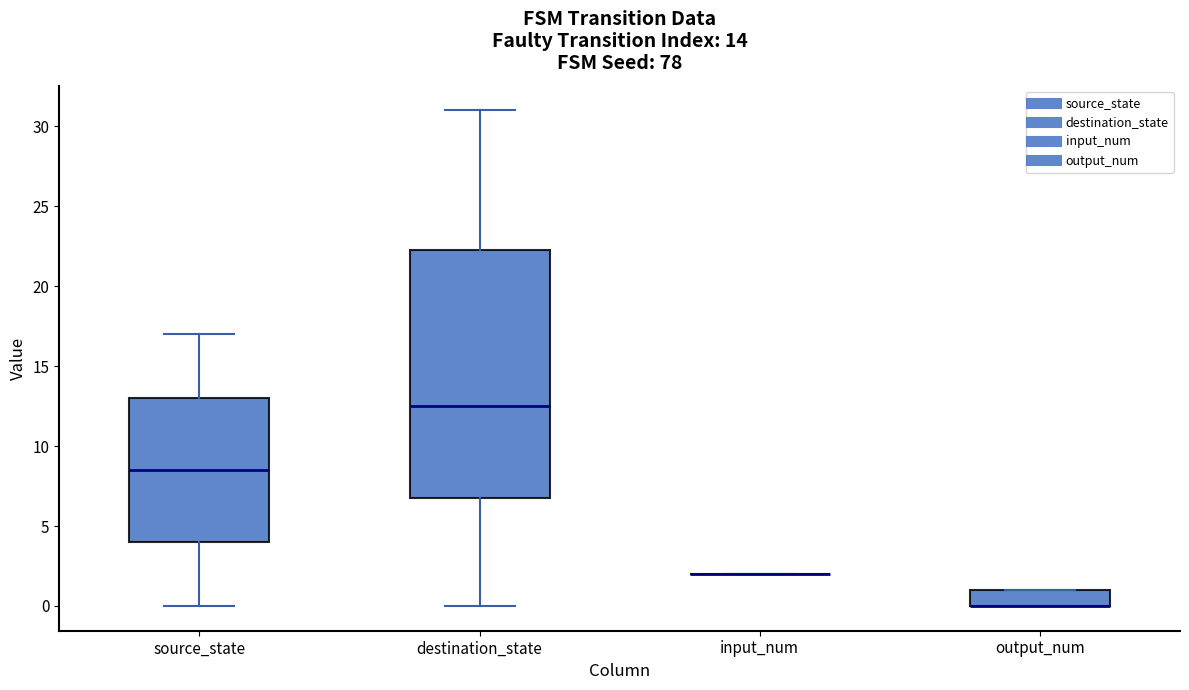

Comparing the boxes themselves (not the whiskers), which one is the tallest?

destination_state